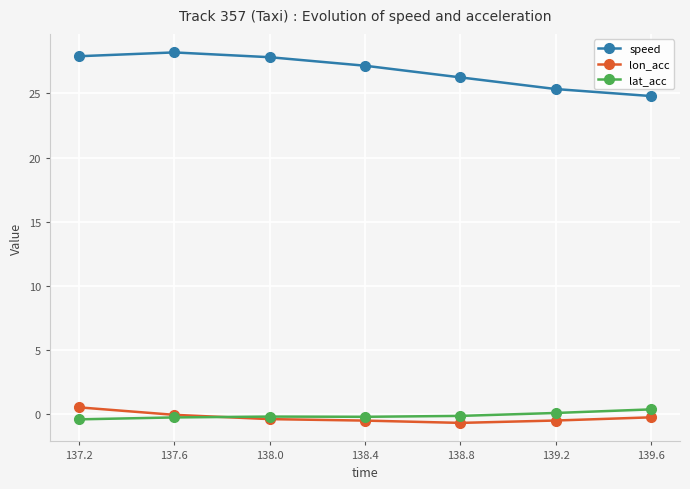

What is the difference between the second highest and minimum values in the speed series?

3.1